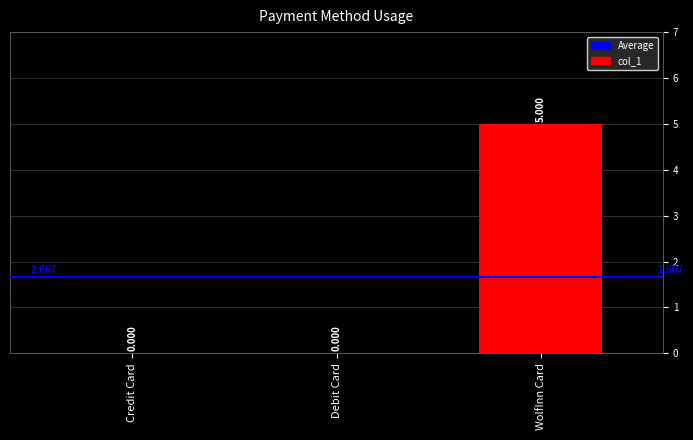

At which category does the chart reach its peak across all series?

WolfInn Card